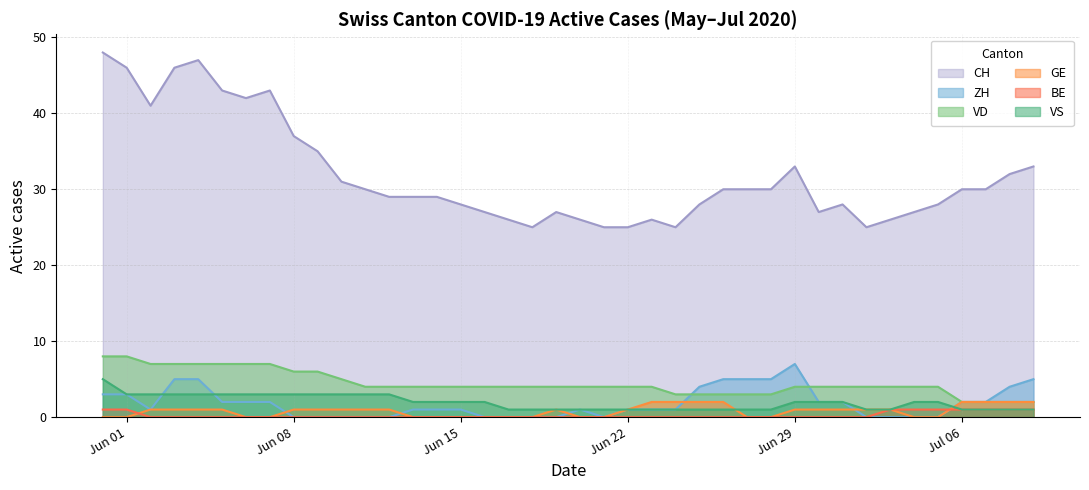

The CH series shows 66 at Jun 08. True or false?

False